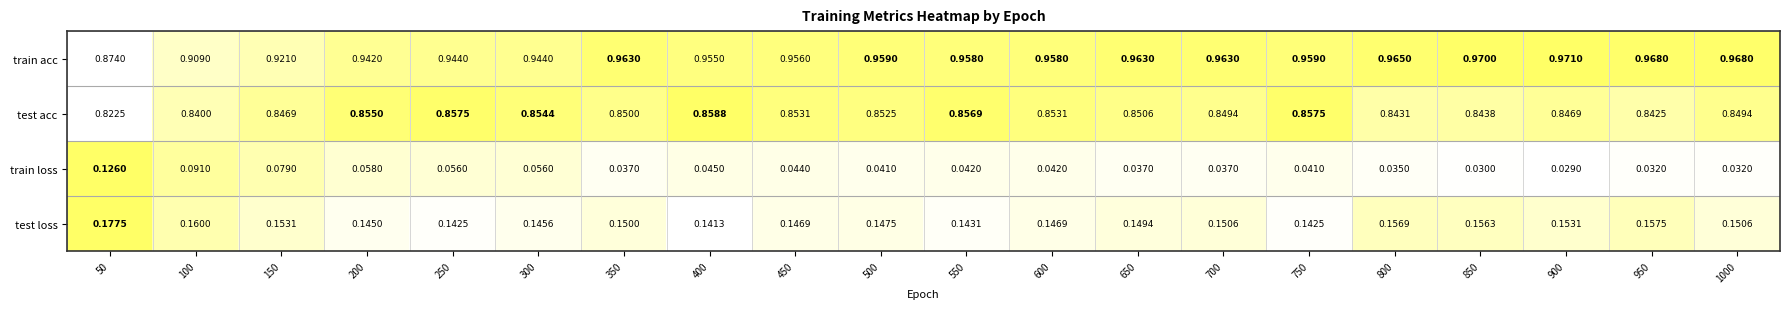

Rank the series at 600 from lowest to highest value.

train loss, test loss, test acc, train acc